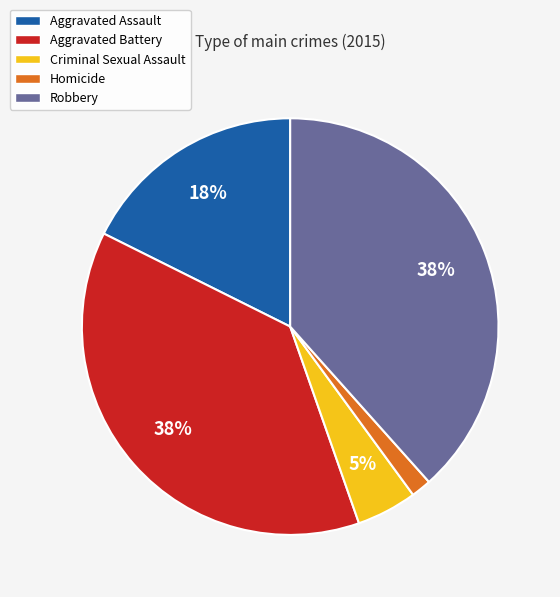

True or false: Aggravated Assault accounts for 18% of the total.

True